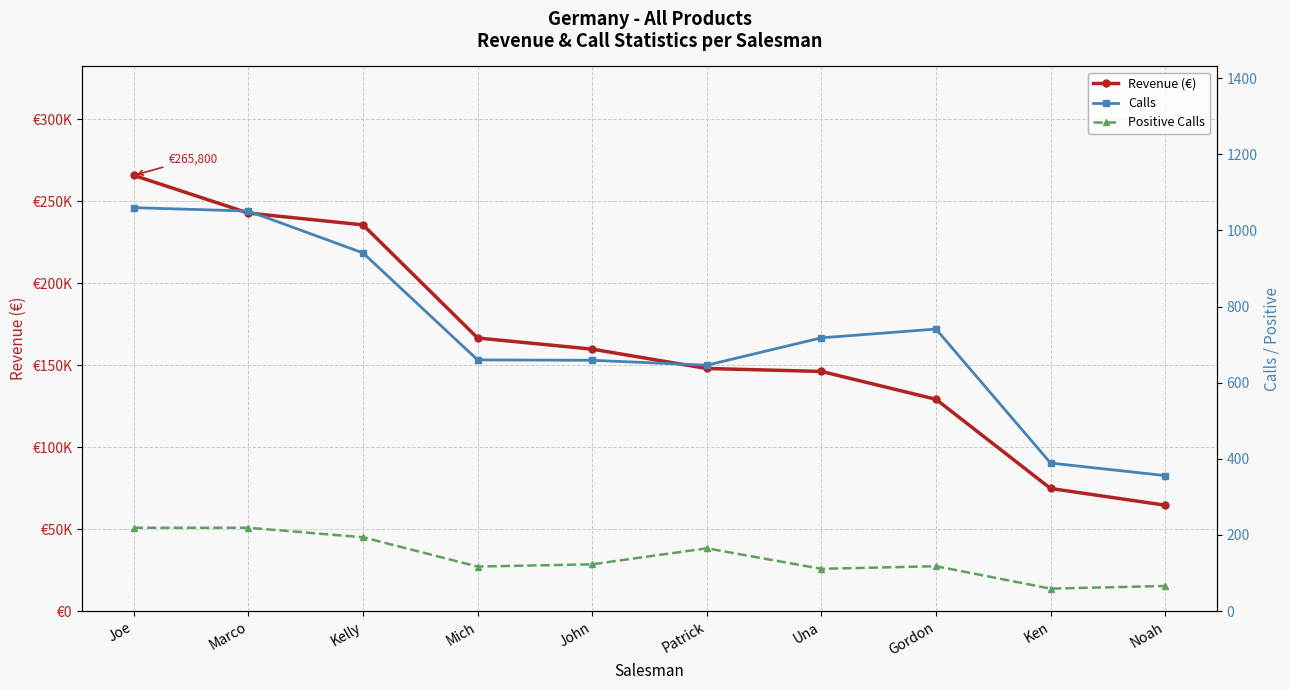

Where does the Revenue (€) series first go above 159800?

Joe